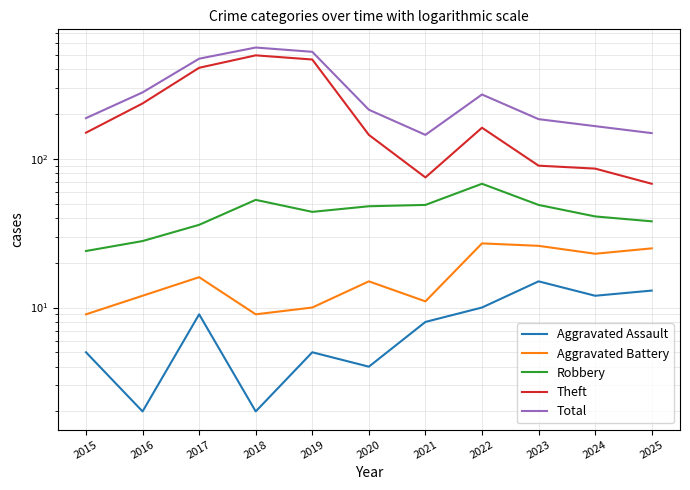

At which category does Aggravated Battery reach its first local valley?

2018